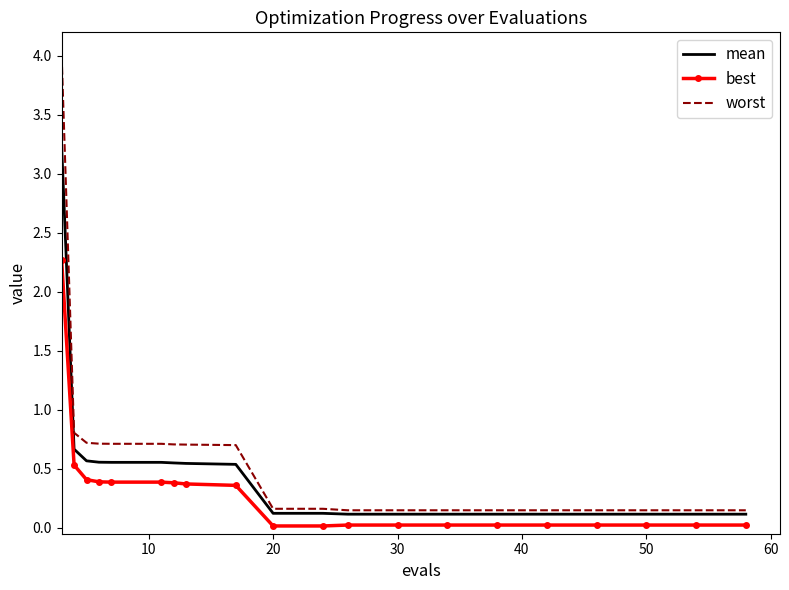

Rank the series by their maximum value, from highest to lowest.

worst, mean, best